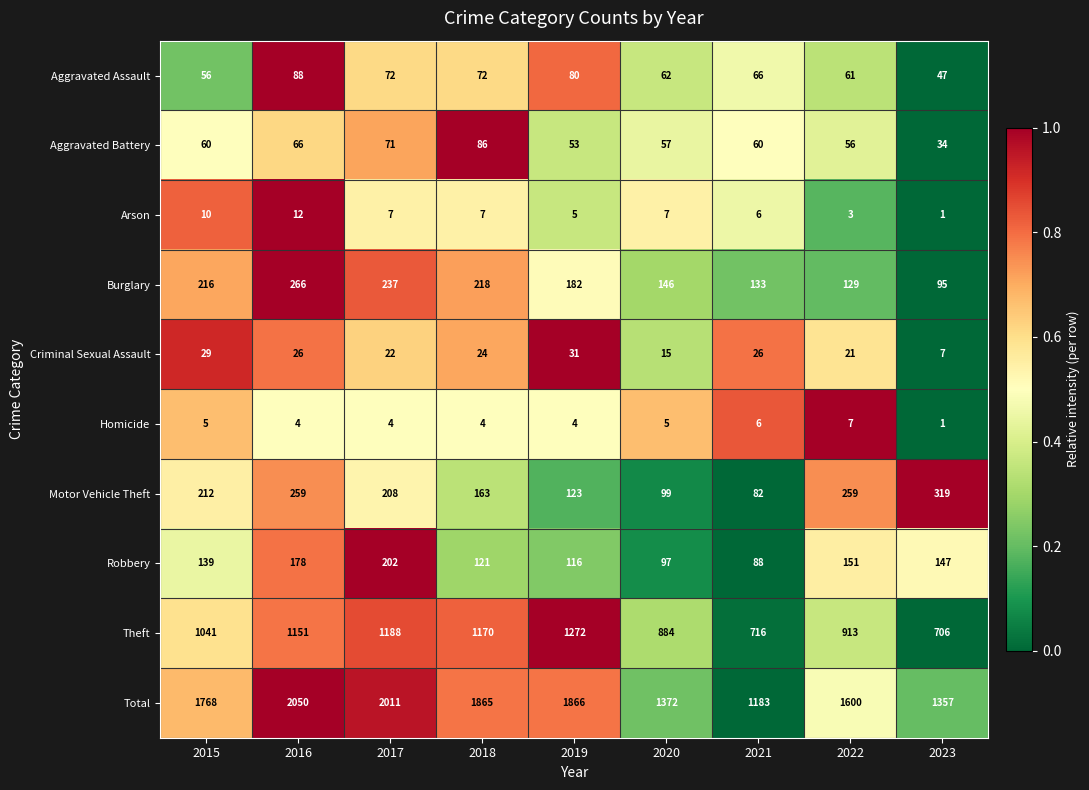

Read the Criminal Sexual Assault value at 2021.

26